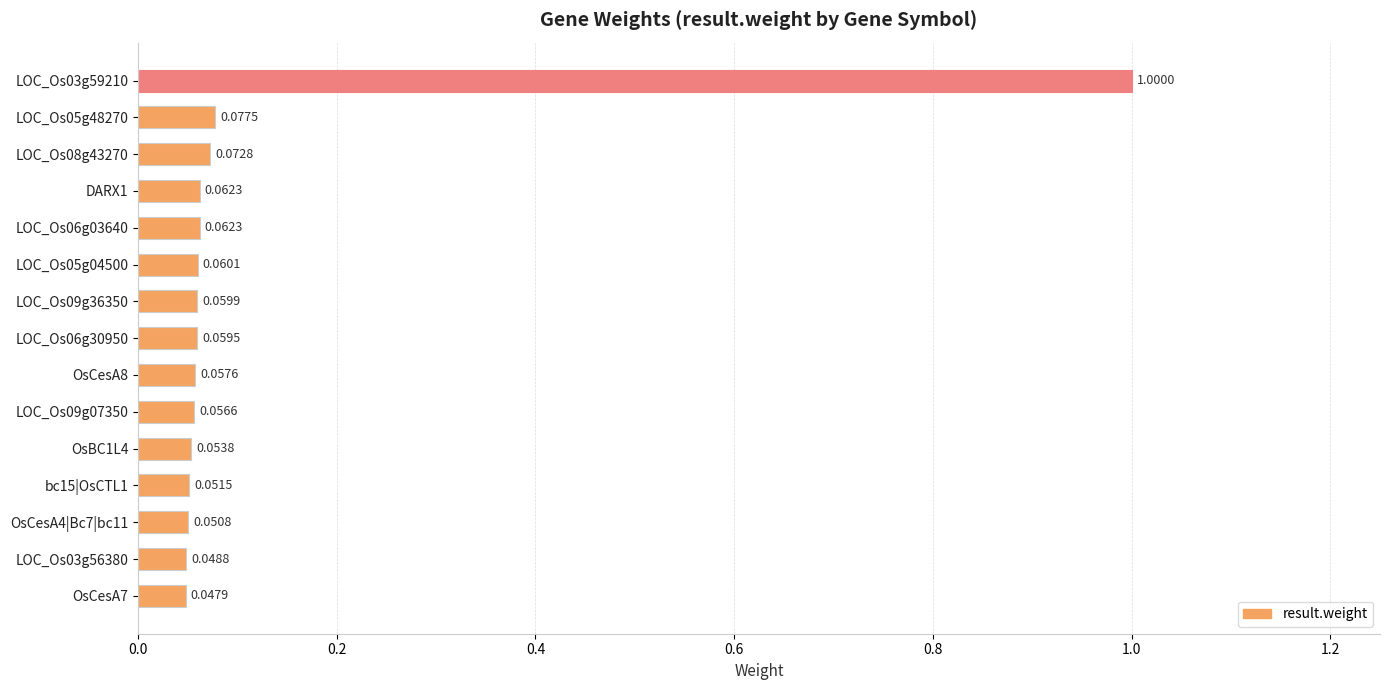

How many series are shown in this chart?

1